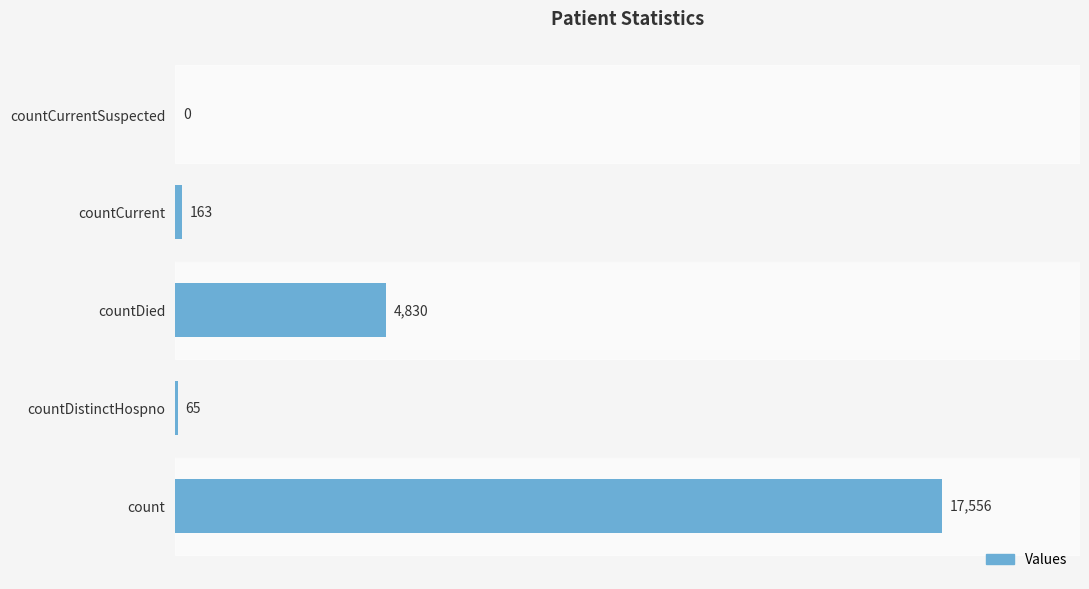

Count the number of data series in this chart.

1